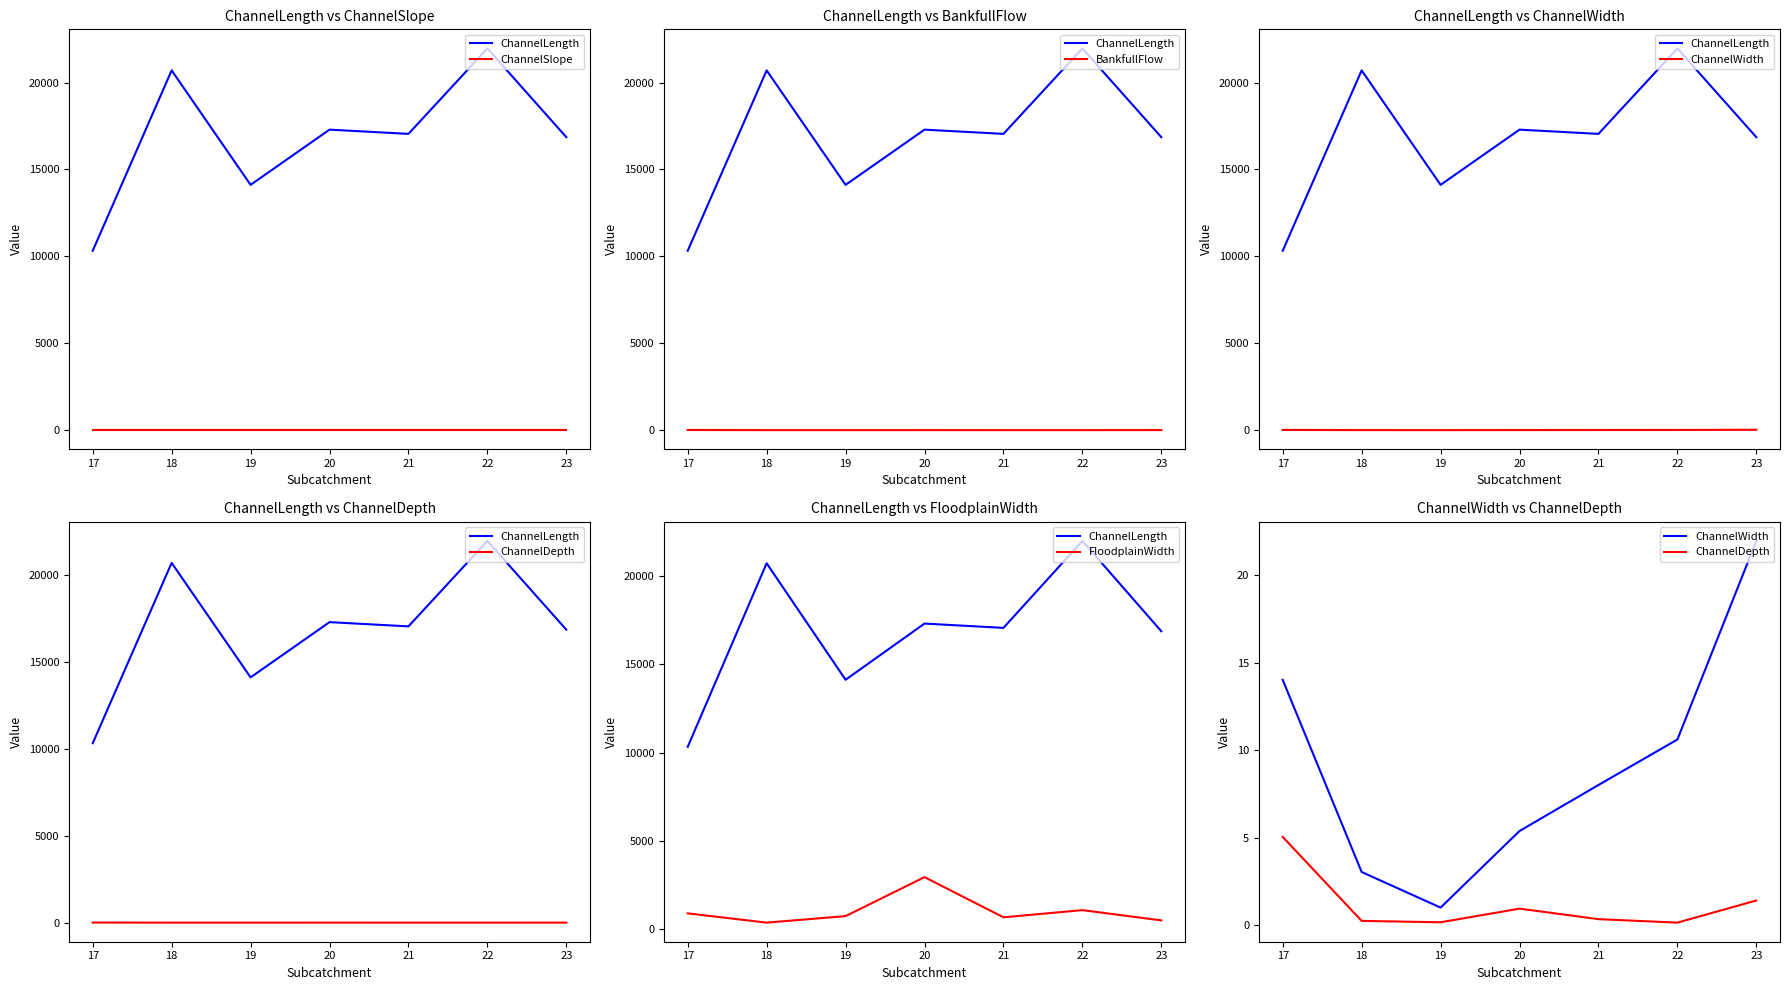

What is the maximum value shown in the chart?

21966.0